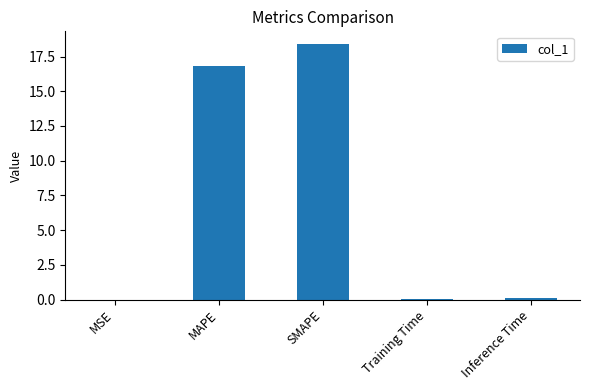

The value at MAPE is 6.8. True or false?

False